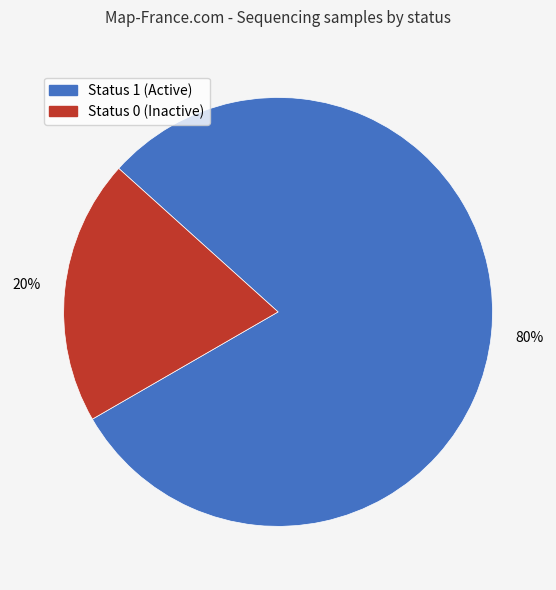

Which category has the smallest portion of the pie?

Status 0